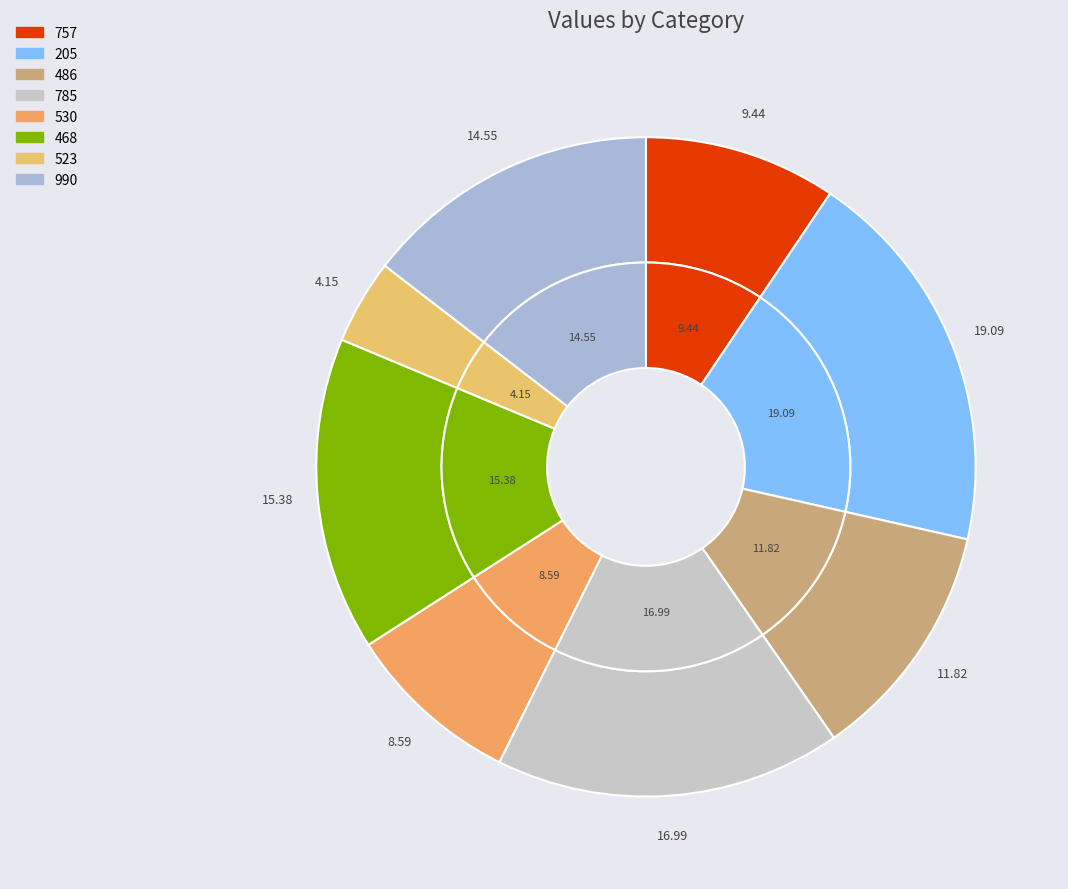

To the nearest percent, what is the difference between the 785 and 205 slice percentages?

2%